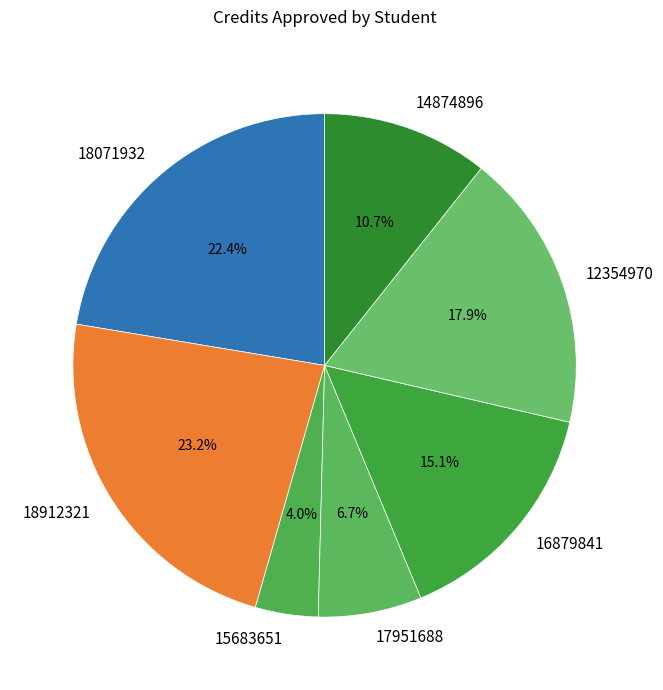

Which category has the biggest portion of the pie?

18912321